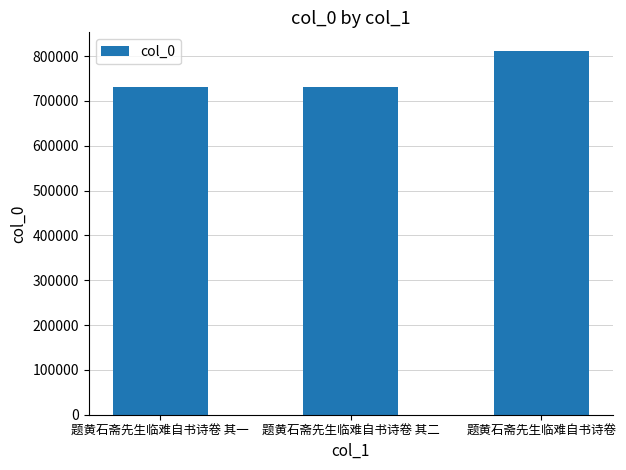

What value does the data have at 题黄石斋先生临难自书诗卷?

812539